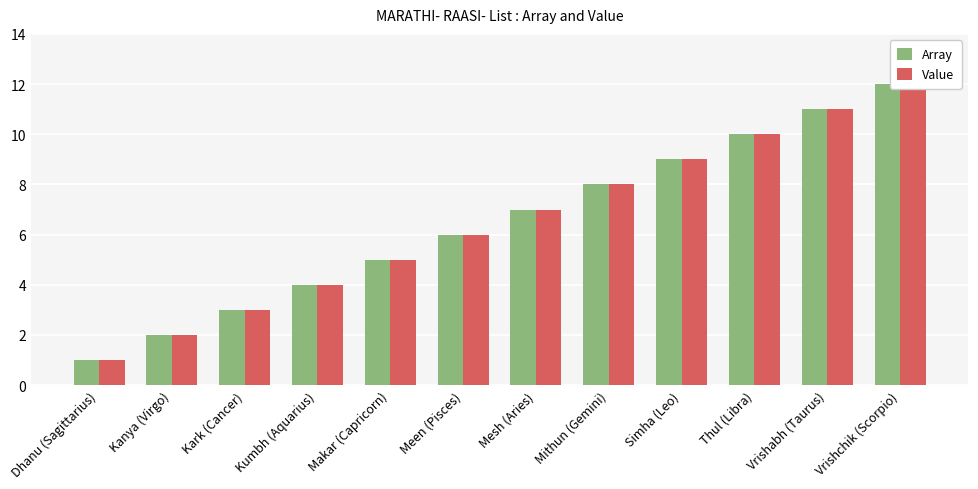

What position from the left is Kanya (Virgo)?

2